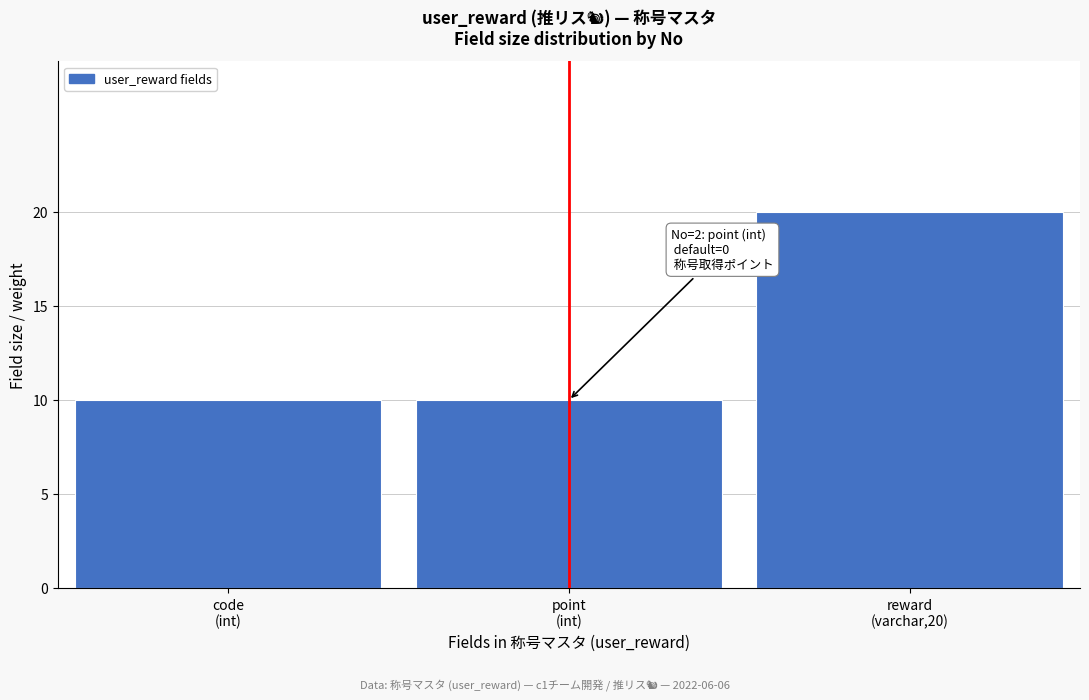

Reading right to left, list all the values displayed in this chart.

20	10	10